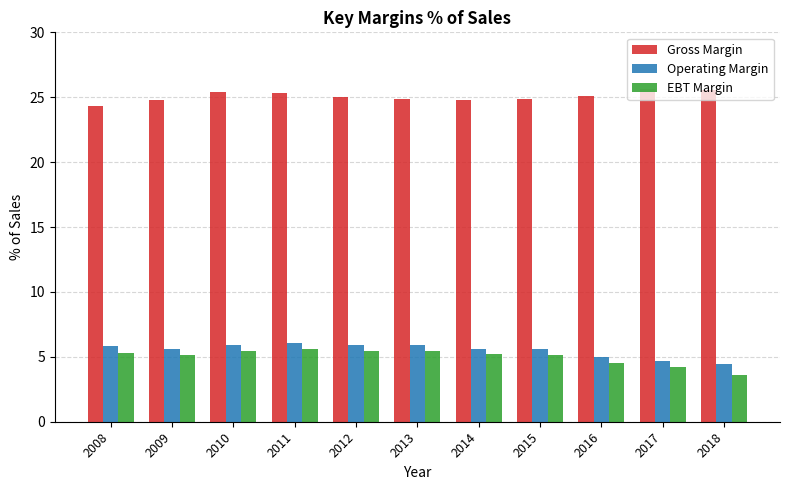

What are all the series names shown in the legend?

Gross Margin, Operating Margin, EBT Margin